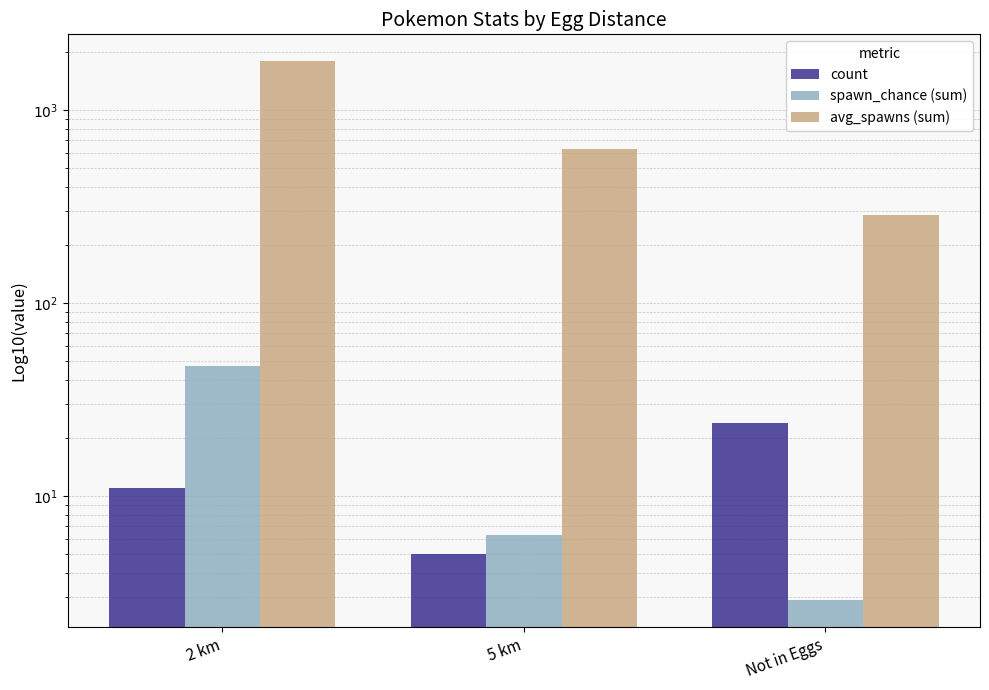

True or false: count has a value of 8.9 at 5 km.

False